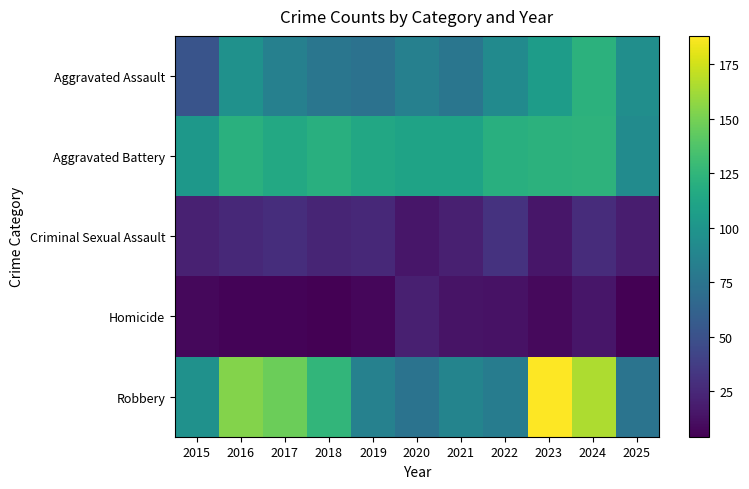

Count the number of data series in this chart.

5